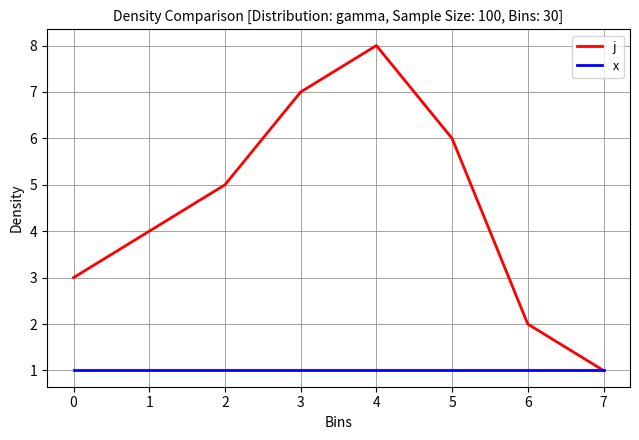

True or false: j has more than 0 interior local peaks.

True